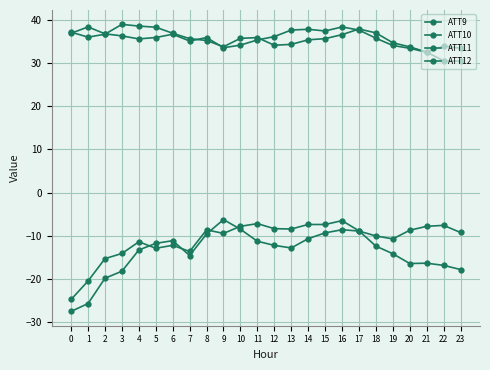

How many data points does each series have?

24